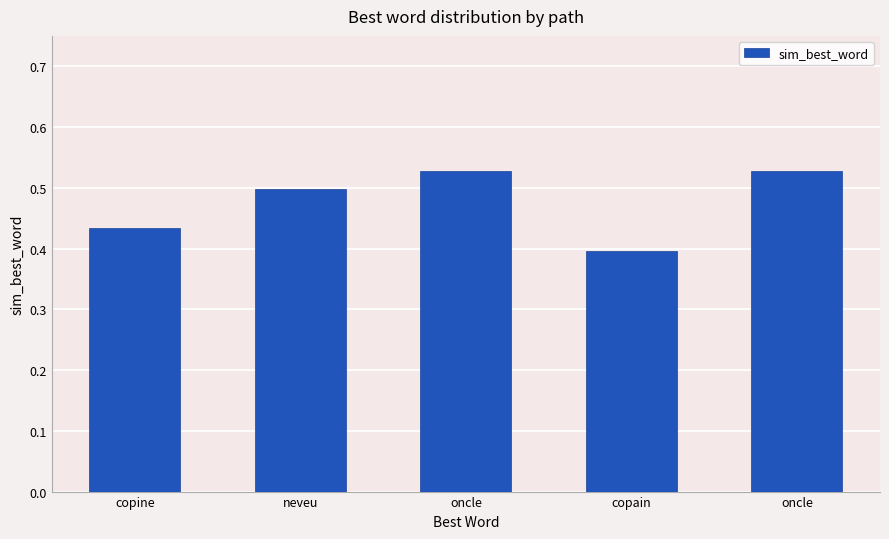

Is it true that the value at oncle is 0.7?

False